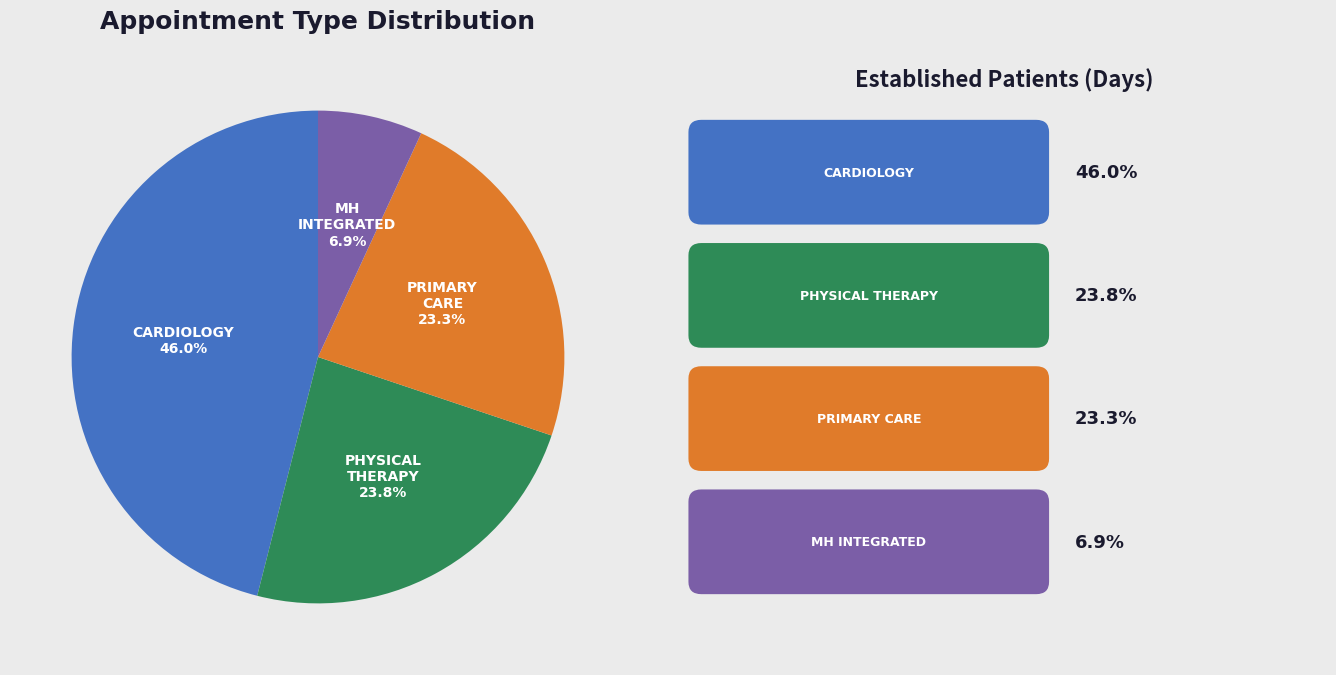

Is there any slice that represents more than half of the pie?

No